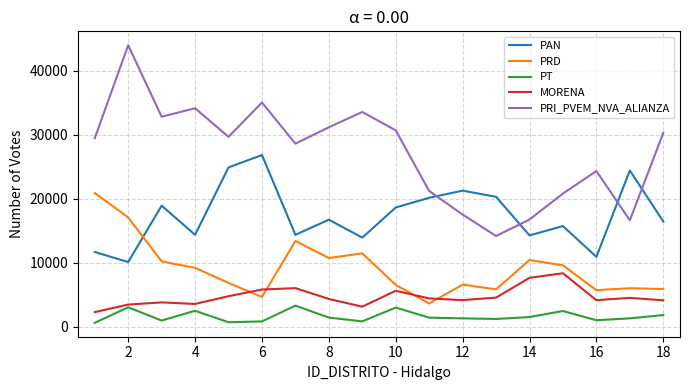

True or false: PT and PAN intersect in this chart.

False